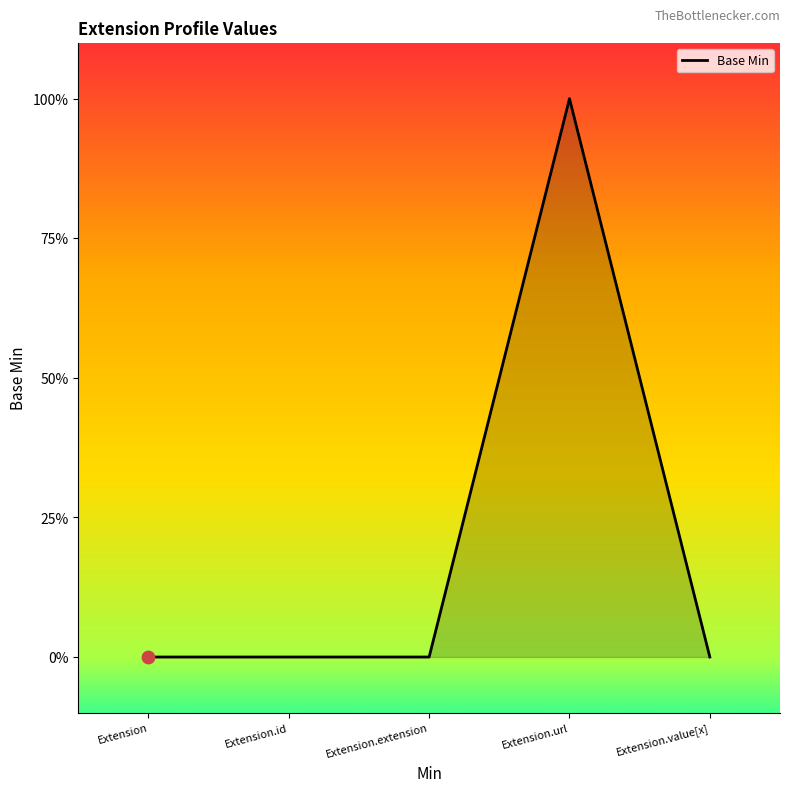

Does the chart have visible grid lines?

No